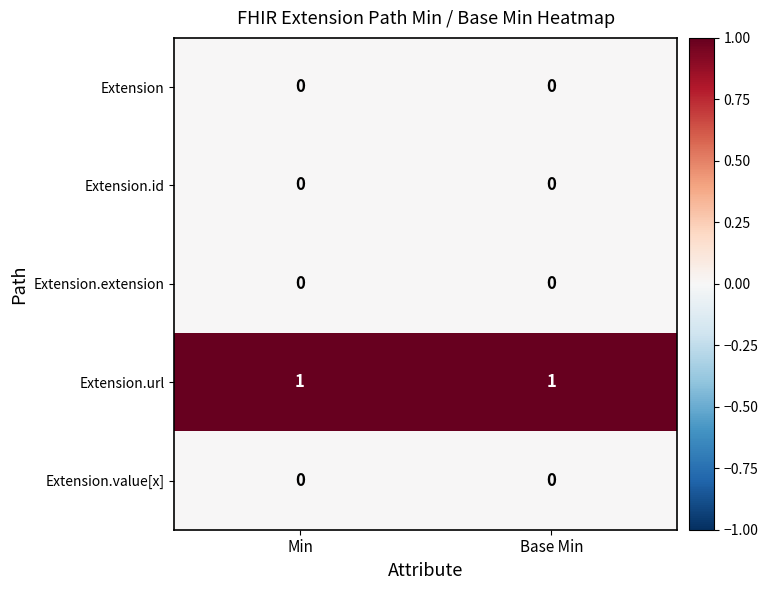

What is the difference between the highest and lowest values at Min?

1